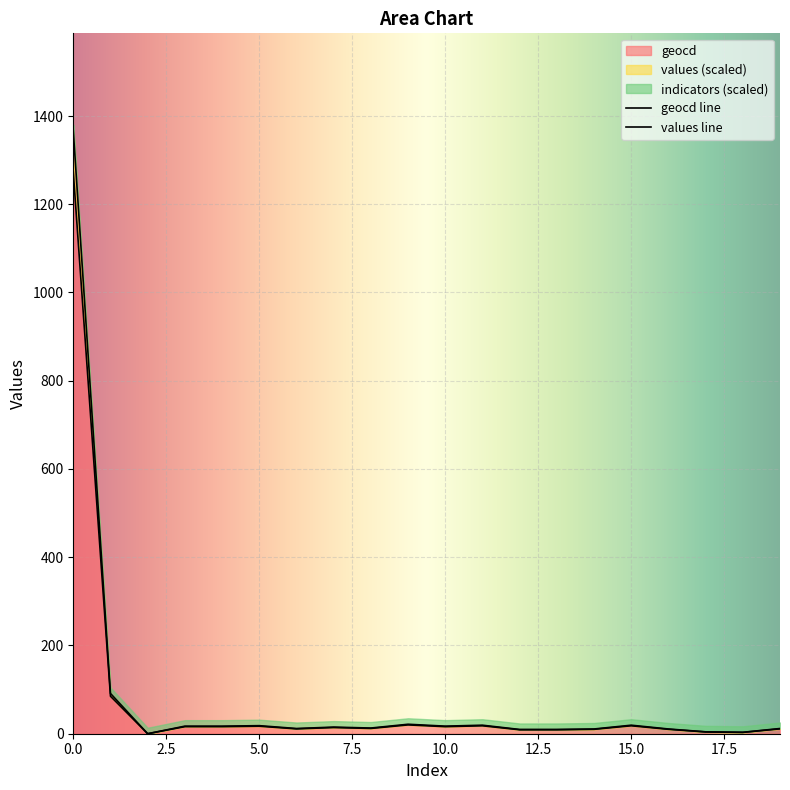

What is the difference between the maximum and minimum values in the geocd series?

1273